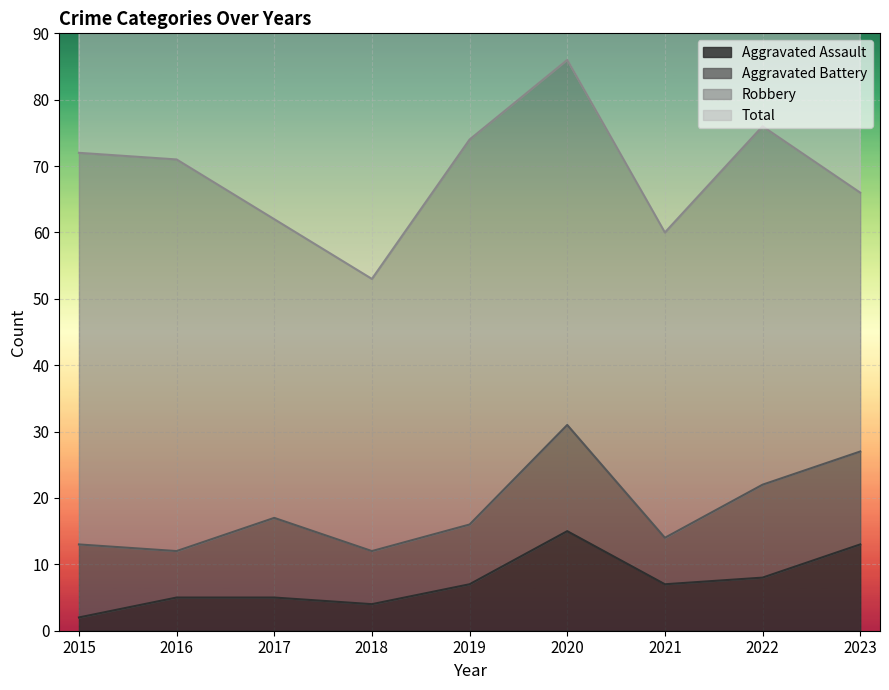

Is it true that Aggravated Assault equals 18 at 2023?

False